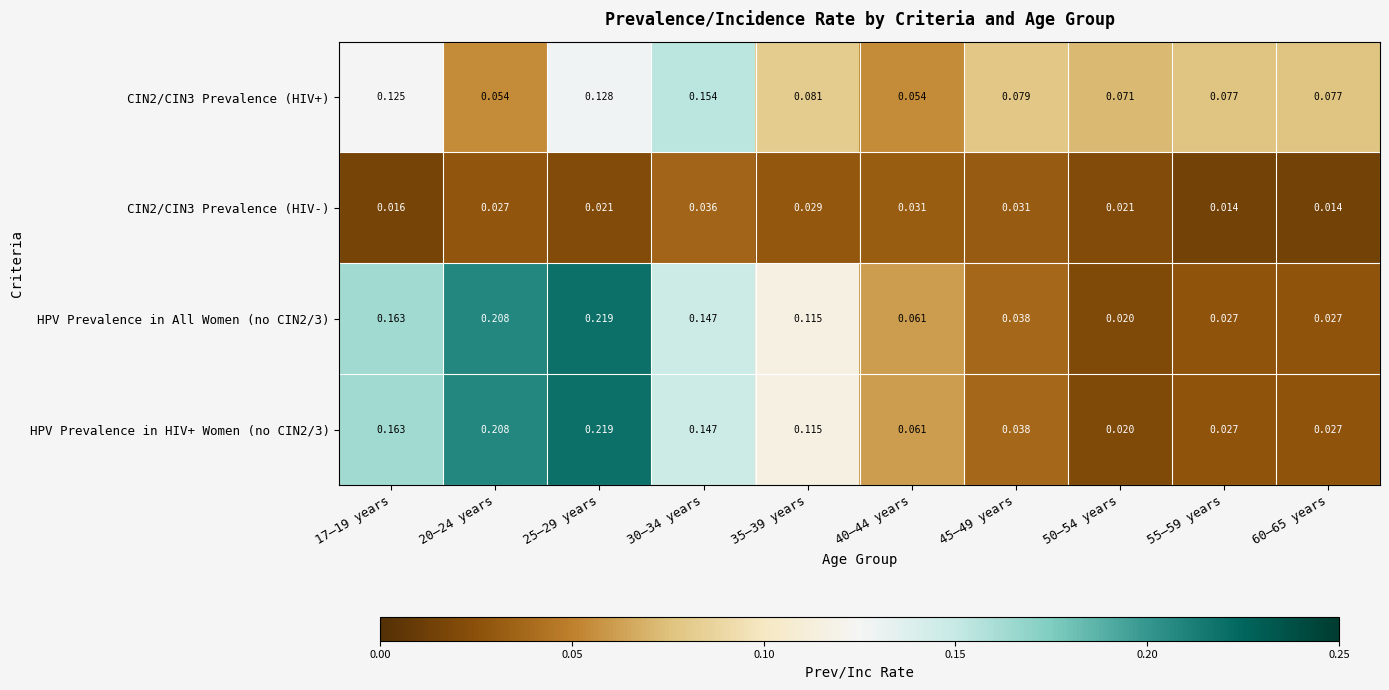

Is the value of CIN2/CIN3 Prevalence (HIV-) at 50–54 years greater than the value of HPV Prevalence in HIV+ Women (no CIN2/3) at 60–65 years?

No